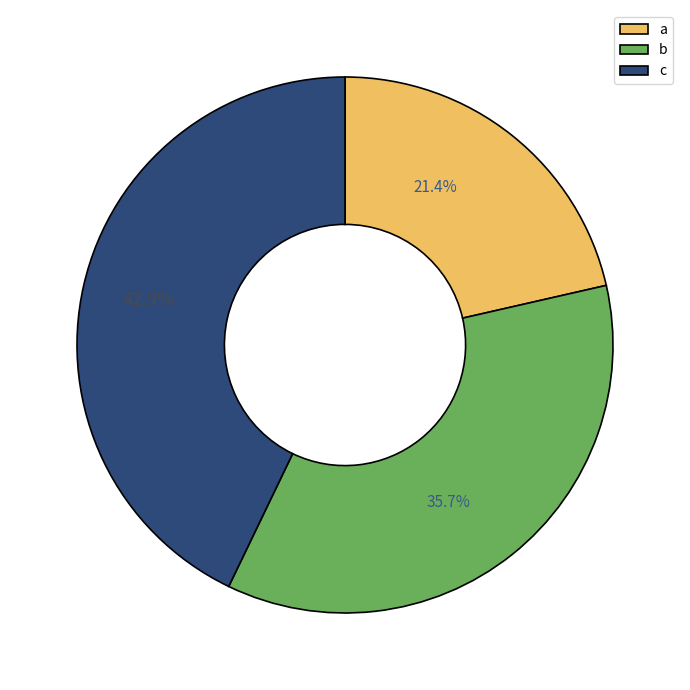

Combined, do c and b account for over 50%?

Yes